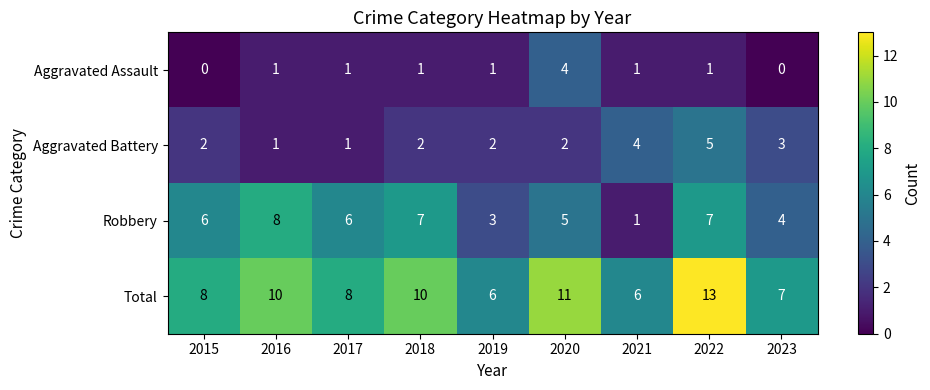

At which category is the sum across all series the highest?

2022